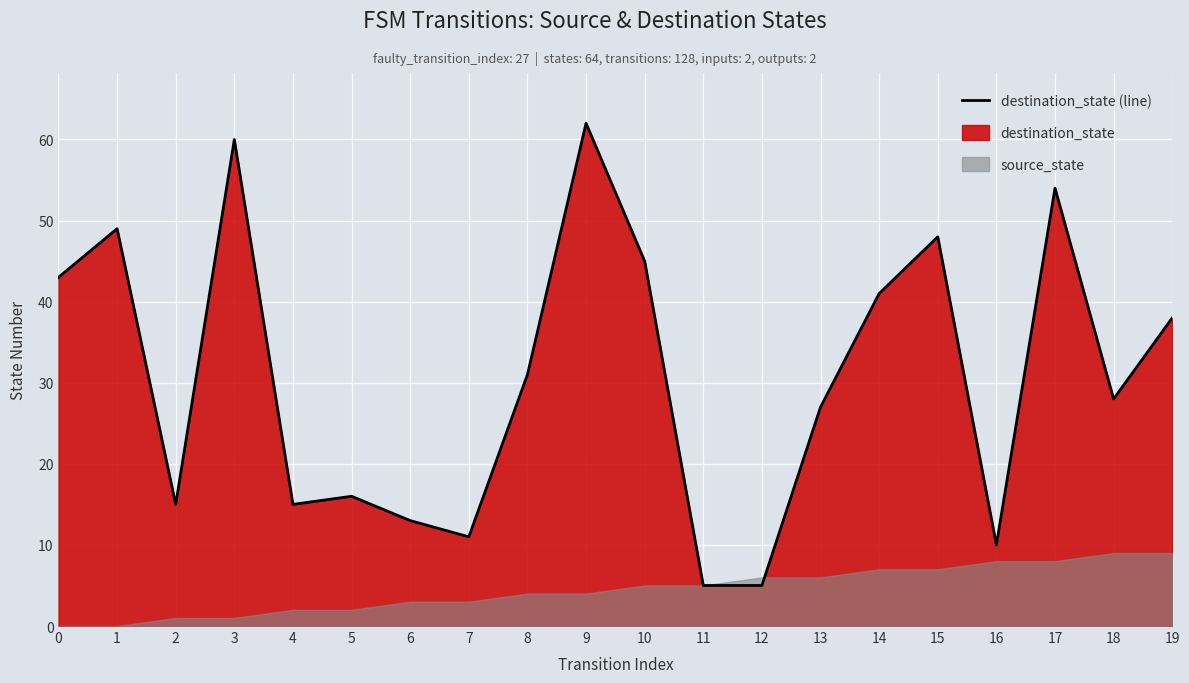

What is the sum of the values at 2 and 4?

30